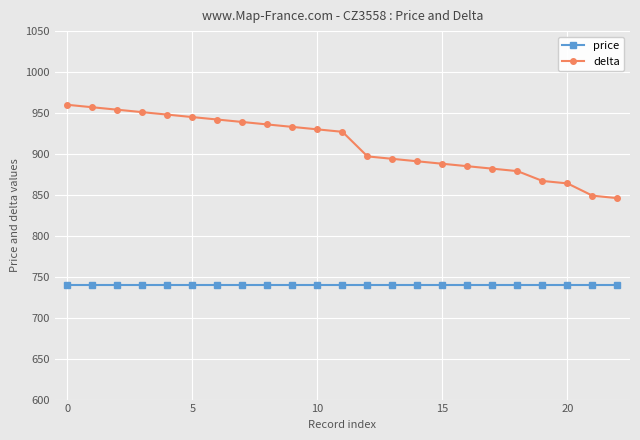

What are all the series names shown in the legend?

price, delta